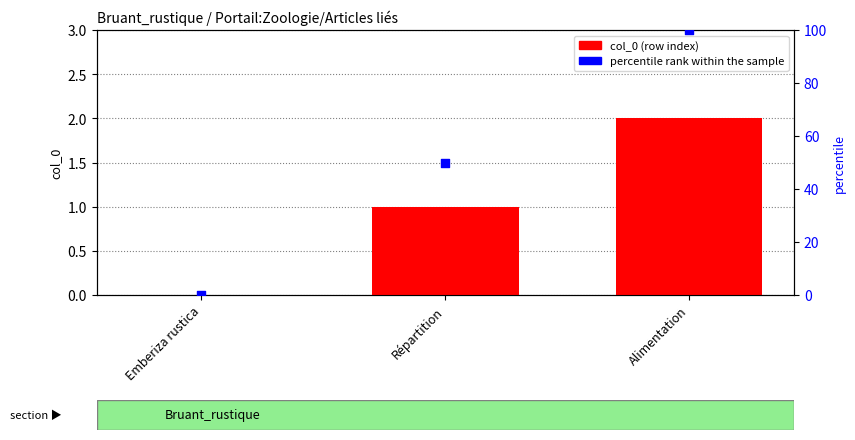

Which series contains the highest Y value?

percentile rank within the sample